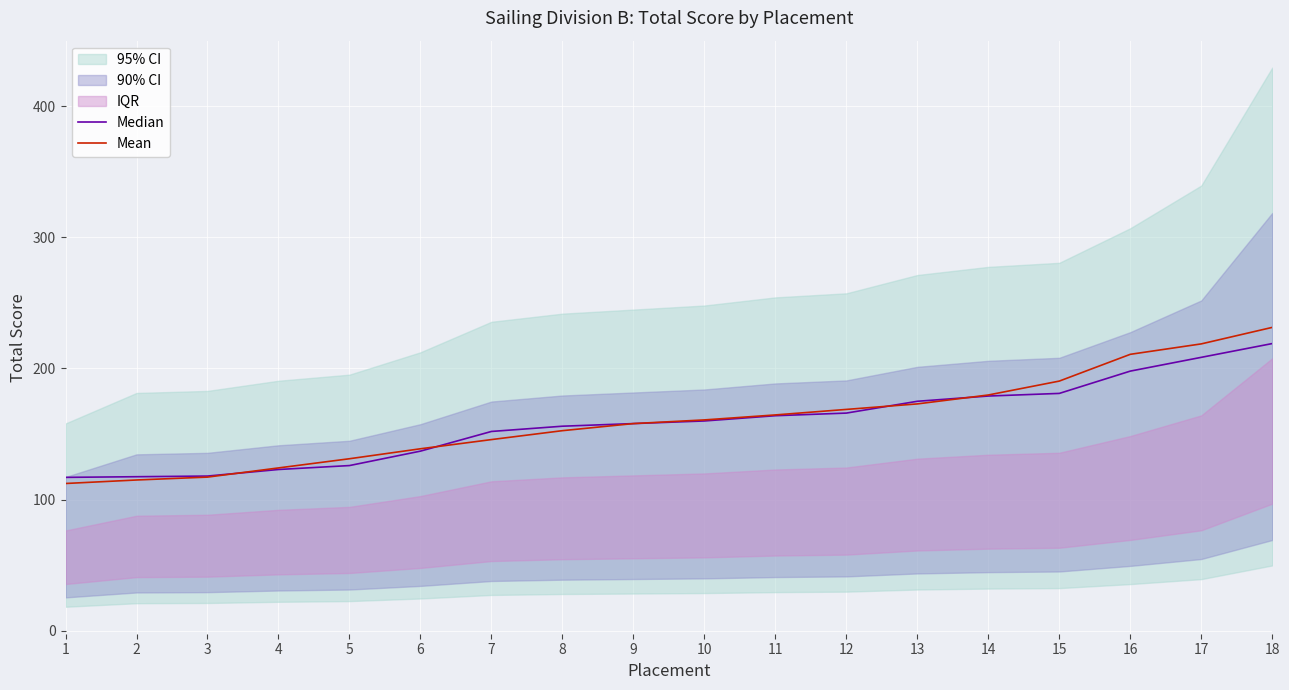

Which series has the largest range (max minus min)?

Mean